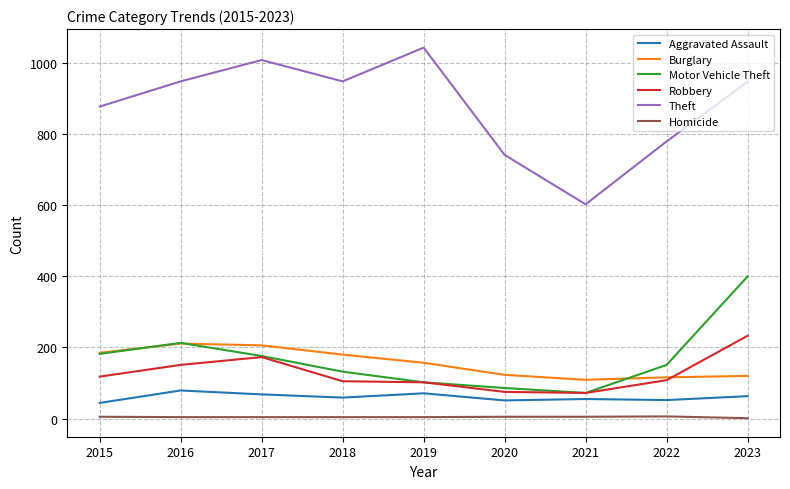

Is the value of Theft at 2016 greater than the value of Robbery at 2021?

Yes